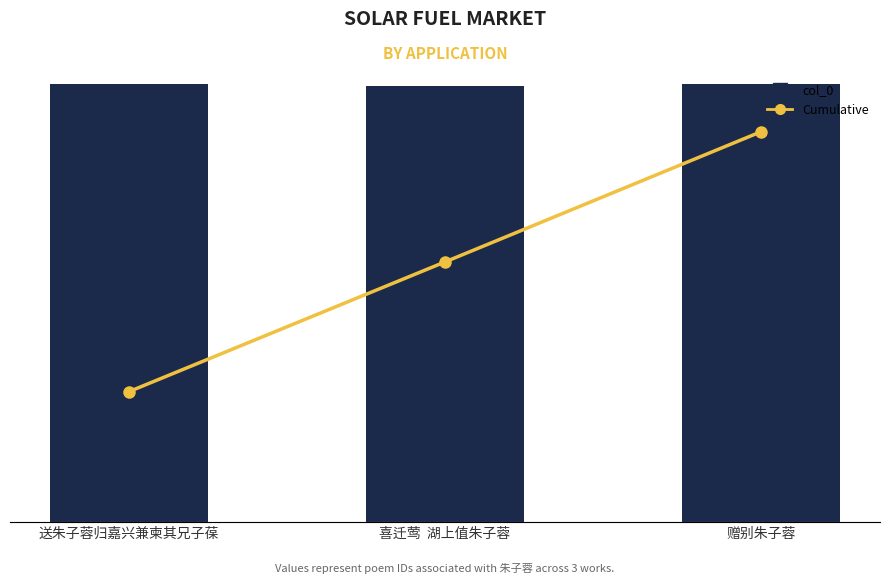

Count the number of data series in this chart.

2